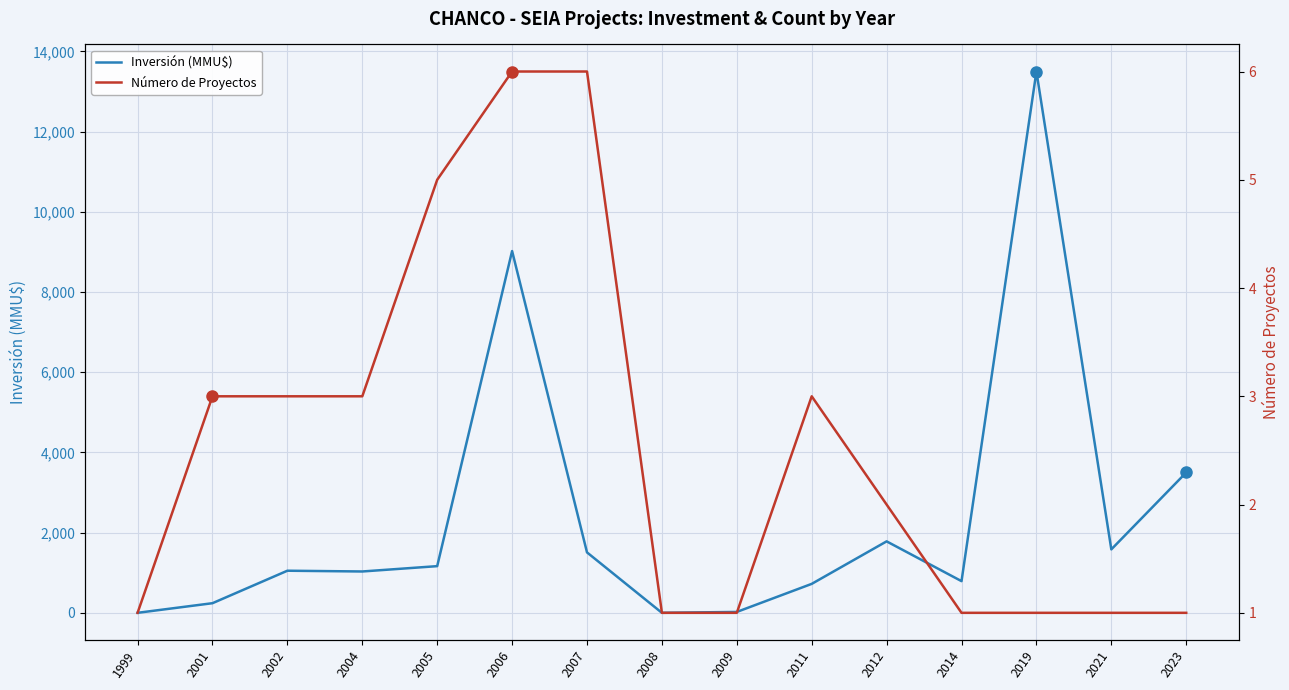

At which category does Inversión (MMU$) reach its first local peak?

2002